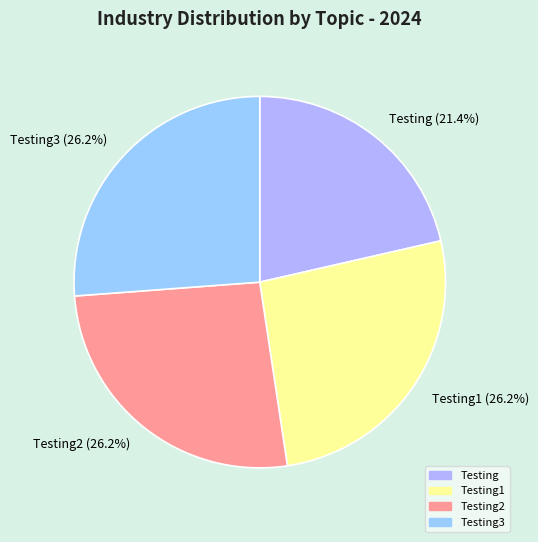

What percentage is the Testing2 slice, to the nearest percent?

26%